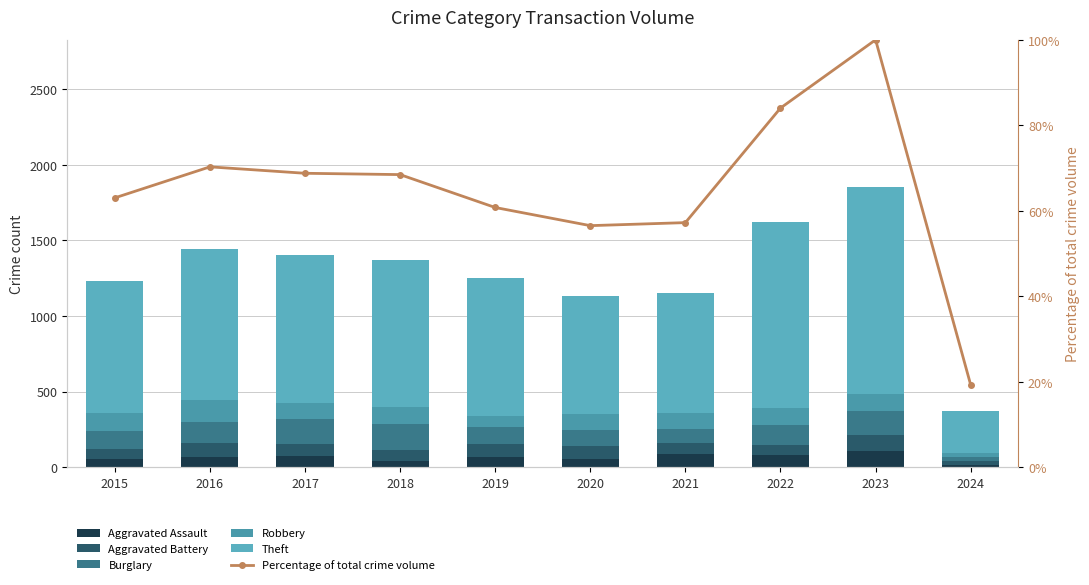

At which label does Aggravated Battery reach its peak?

2023